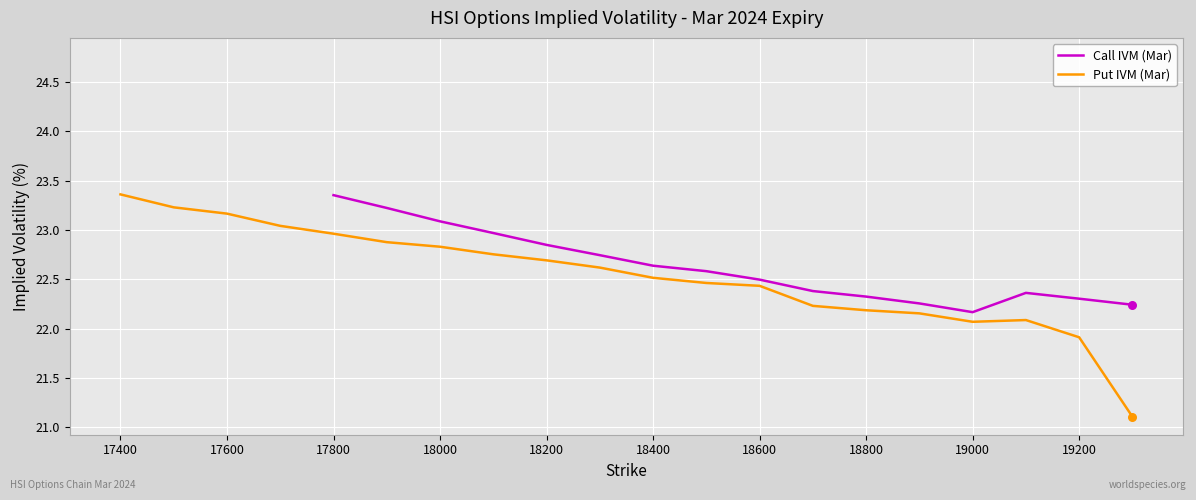

What is the lowest value of the Put IVM (Mar) series?

21.1